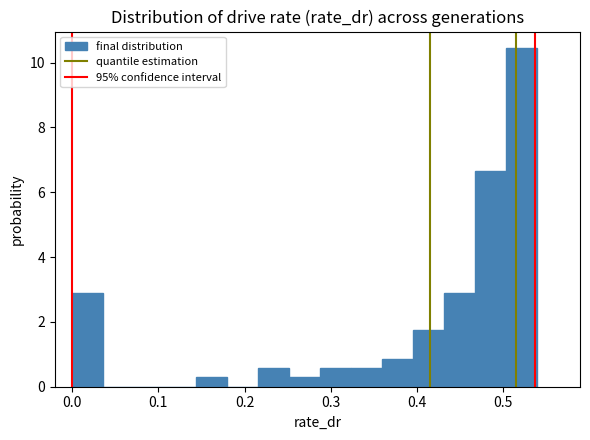

Around what value on the x-axis is the tallest bar? Give the approximate position of its centre, as read against the axis.

0.52